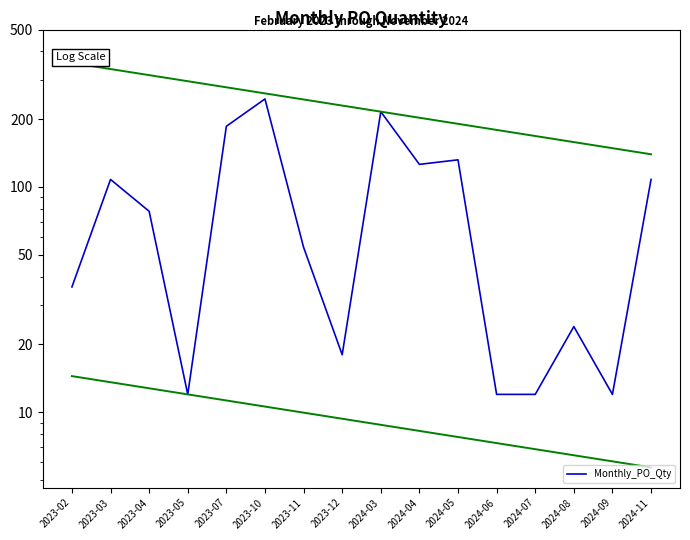

Which has a higher value, 2024-09 or 2023-02?

2023-02